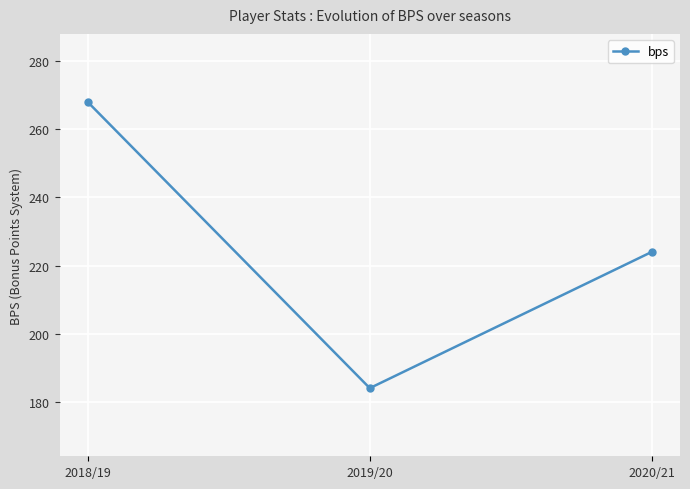

What is the change in value from 2018/19 to 2019/20?

-84